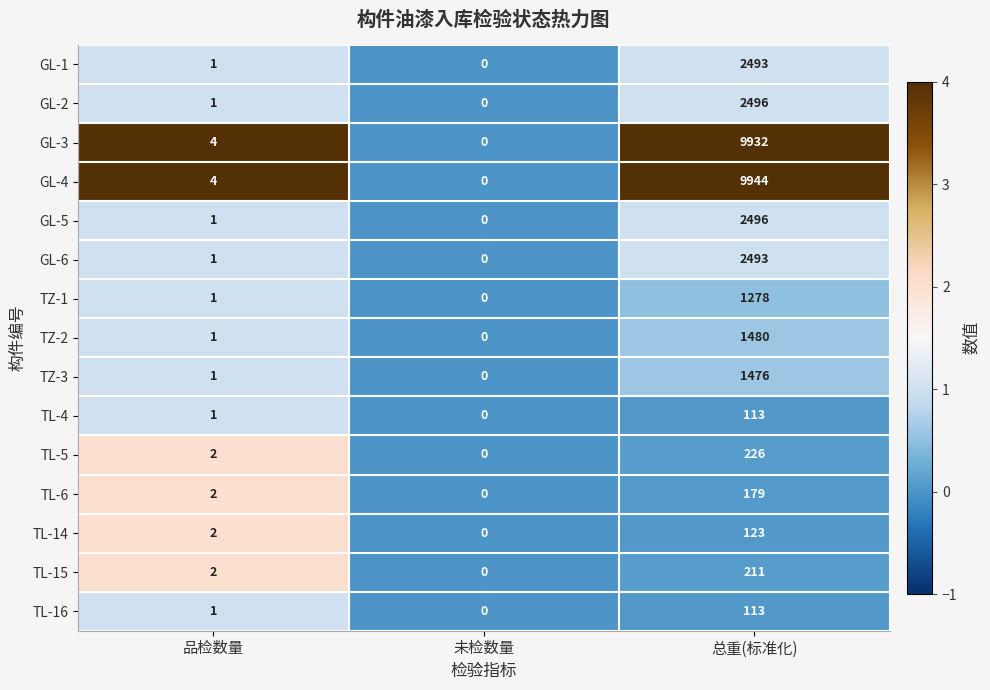

Which series changed the most between 品检数量 and 总重(标准化)?

GL-4